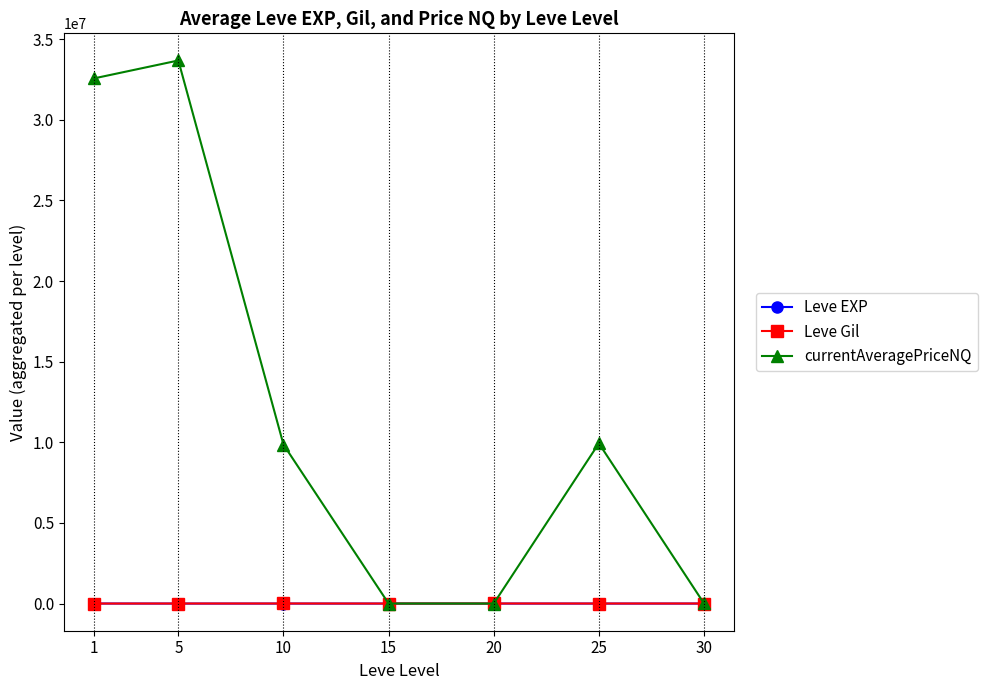

Which series changed the most between 25 and 30?

currentAveragePriceNQ